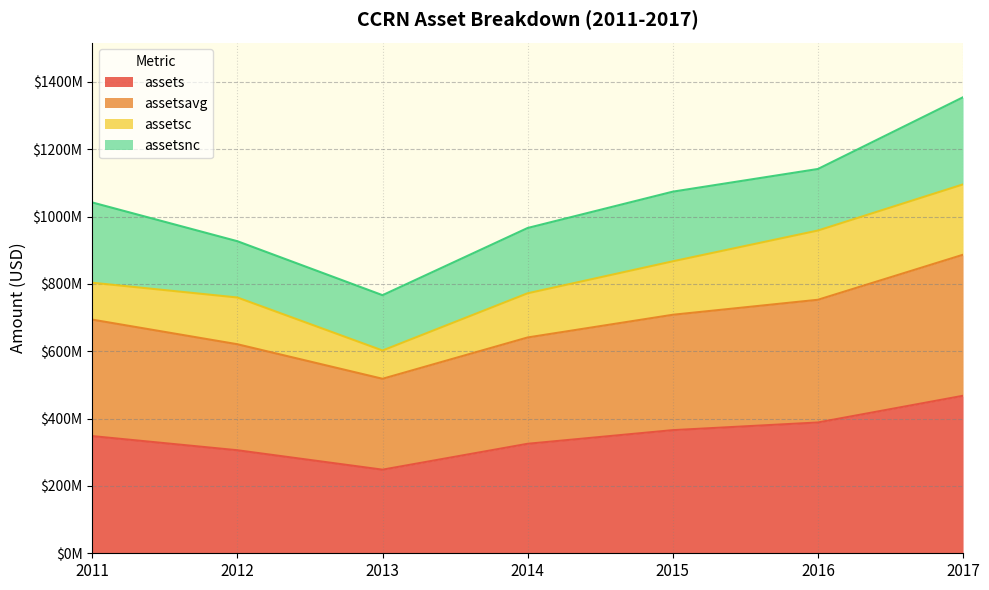

Does the chart display data point markers on the line(s)?

No